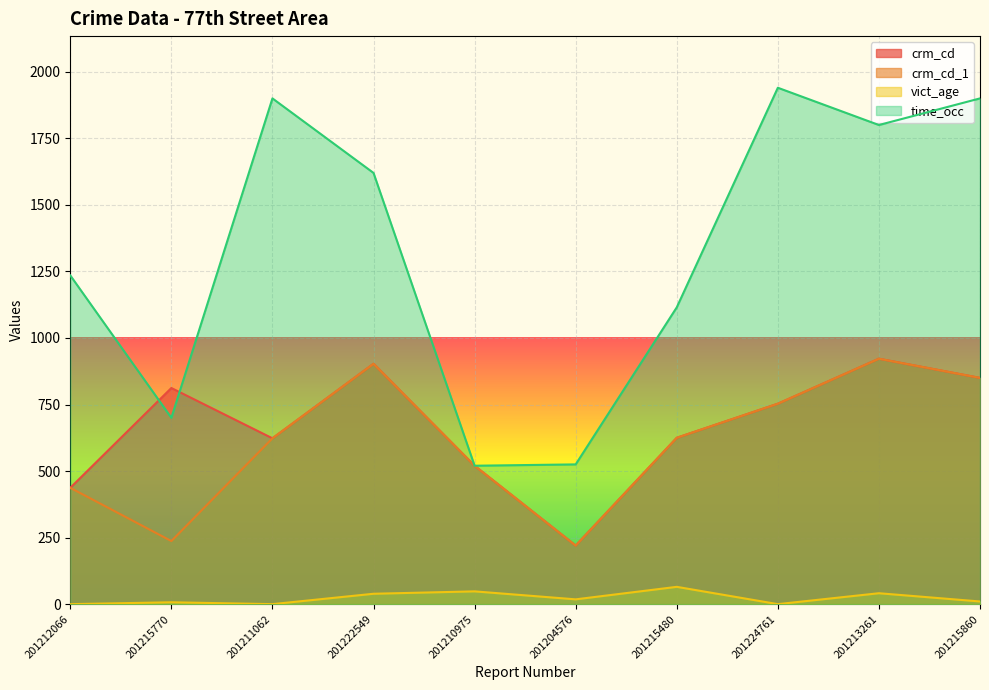

Count the number of categories in the chart.

10